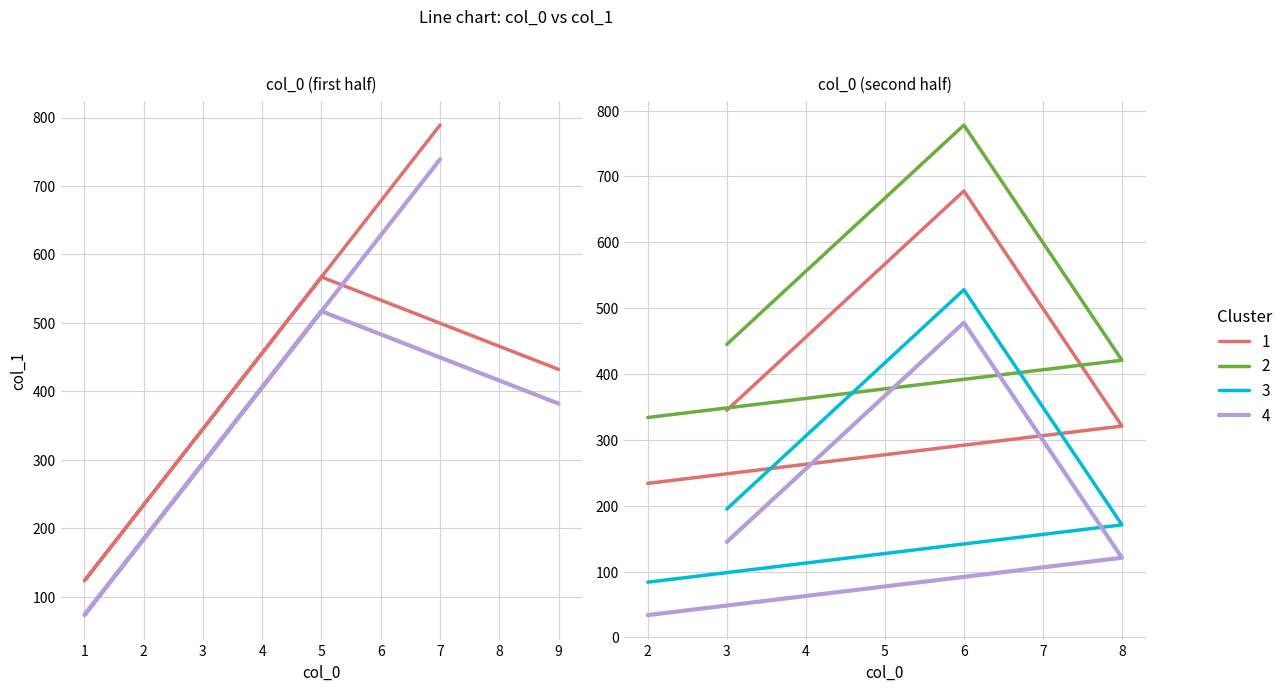

List the labels in order of value, smallest first.

1, 2, 8, 3, 9, 4, 5, 6, 7